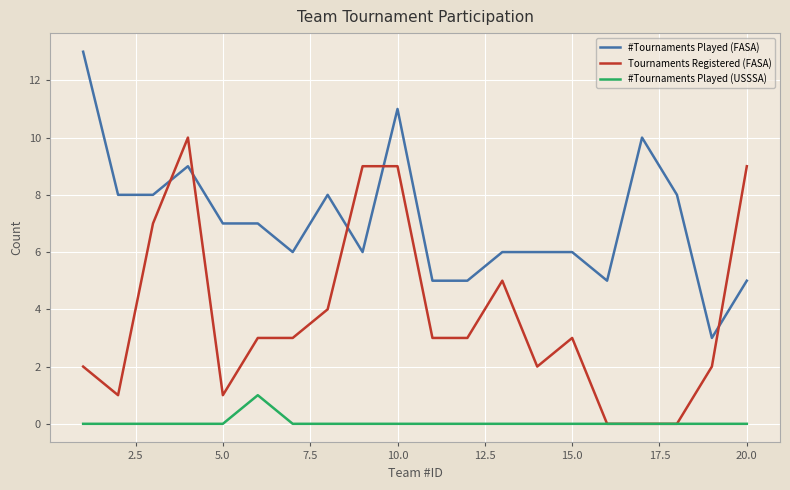

At how many categories does at least one series exceed 4?

19